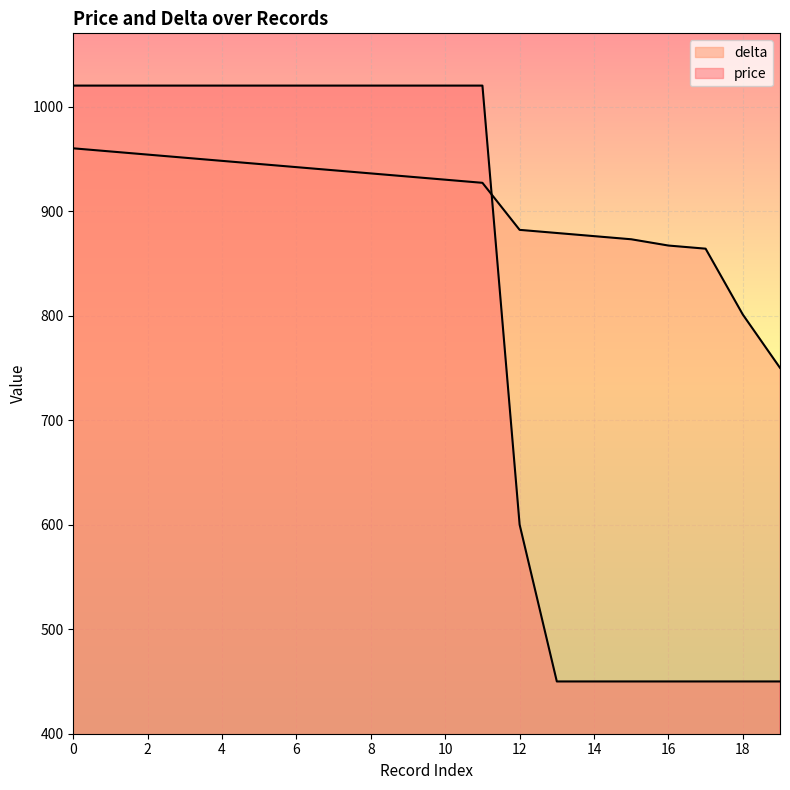

Reading right to left, extract all data points from this chart.

price: 450	450	450	450	450	450	450	600	1020	1020	1020	1020	1020	1020	1020	1020	1020	1020	1020	1020
delta: 750	801	864	867	873	876	879	882	927	930	933	936	939	942	945	948	951	954	957	960